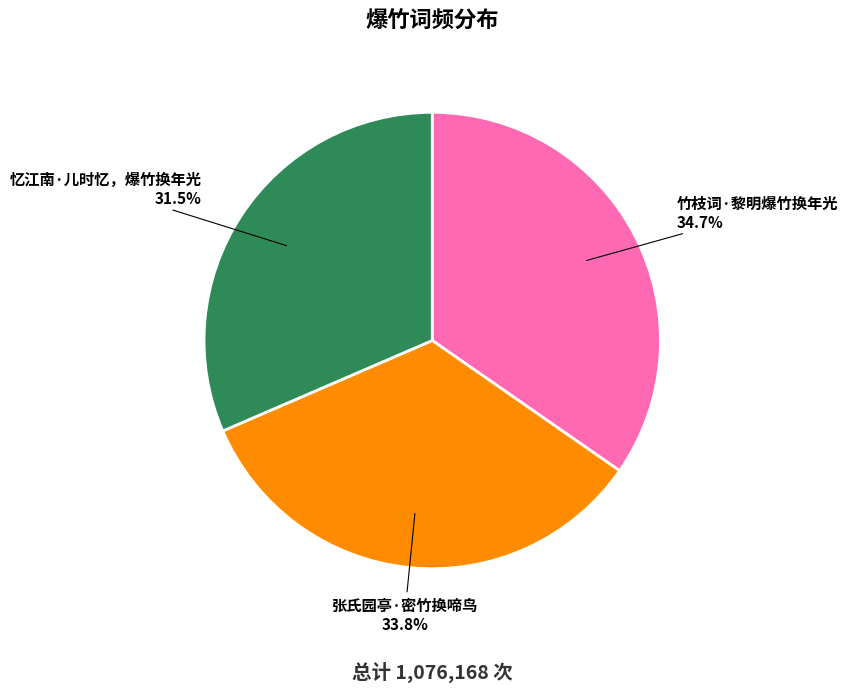

Is it true that 张氏园亭·密竹换啼鸟 is 23% of the pie?

False